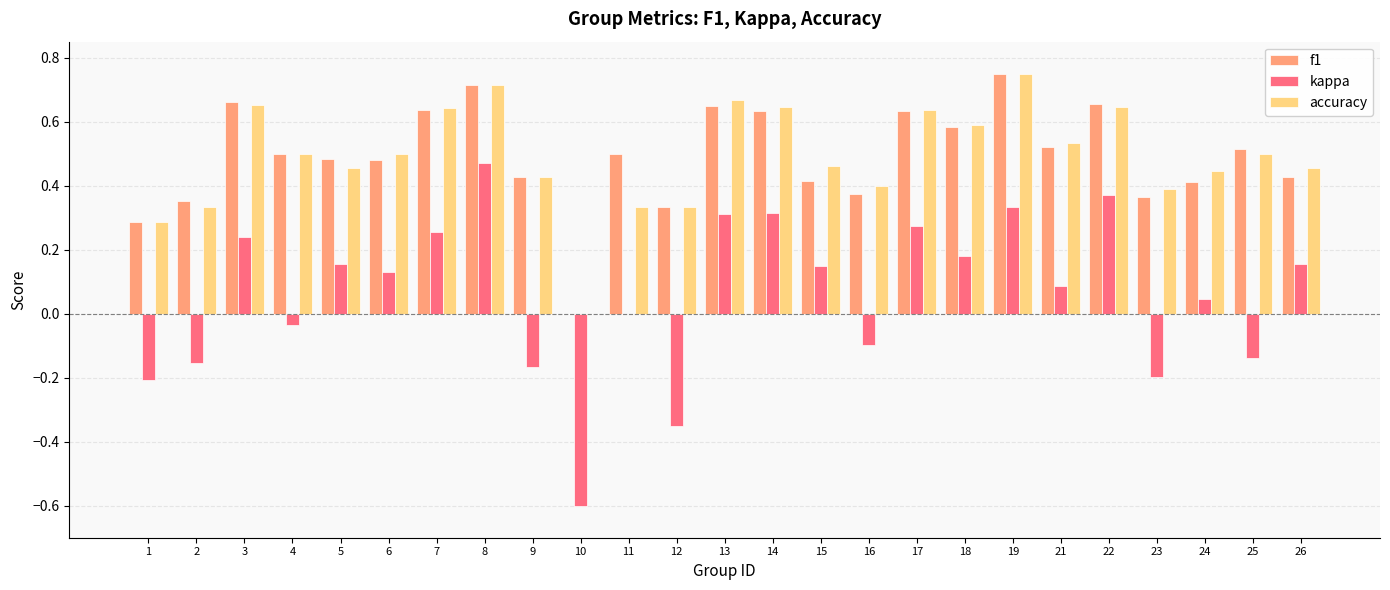

Which series changed the most between 4 and 7?

kappa